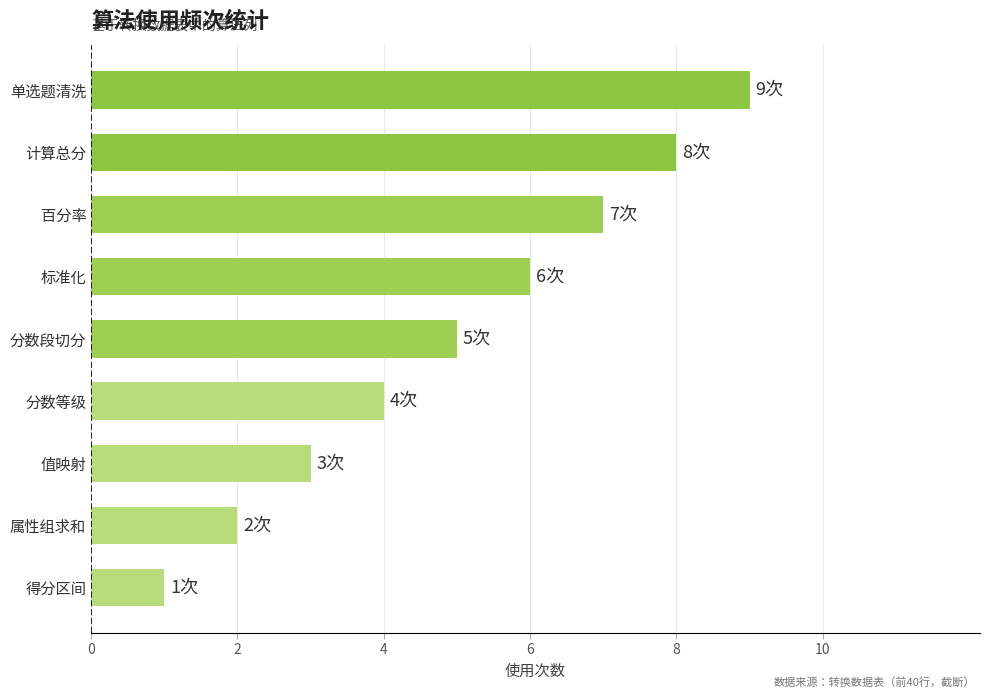

List the labels in order of value, smallest first.

得分区间, 属性组求和, 值映射, 分数等级, 分数段切分, 标准化, 百分率, 计算总分, 单选题清洗